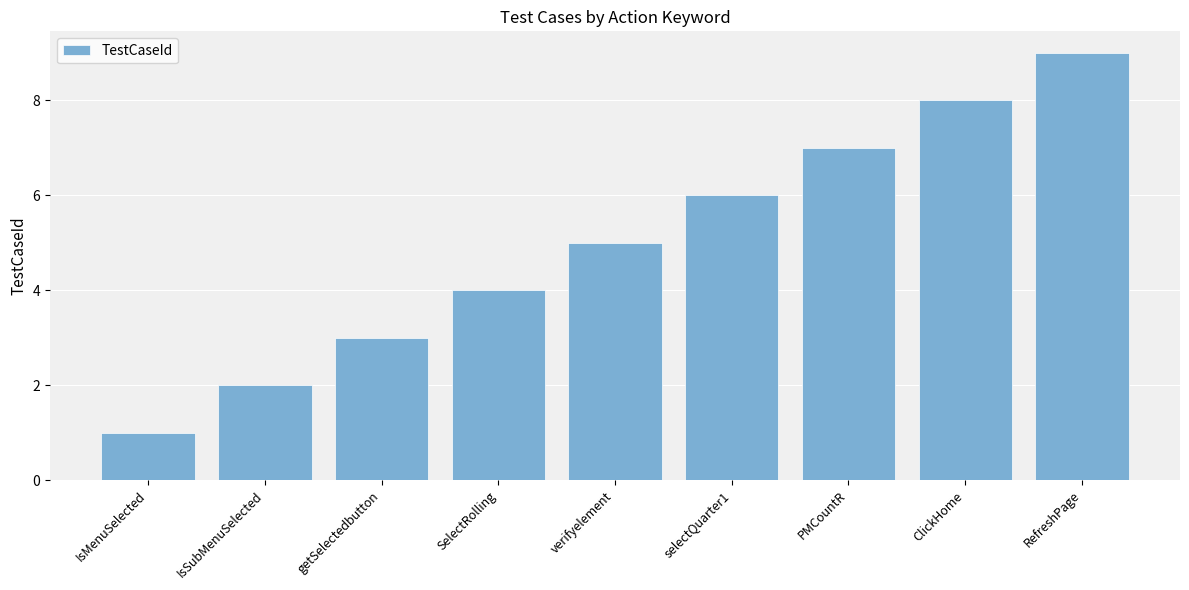

What is the label of the 4th bar from the left?

SelectRolling